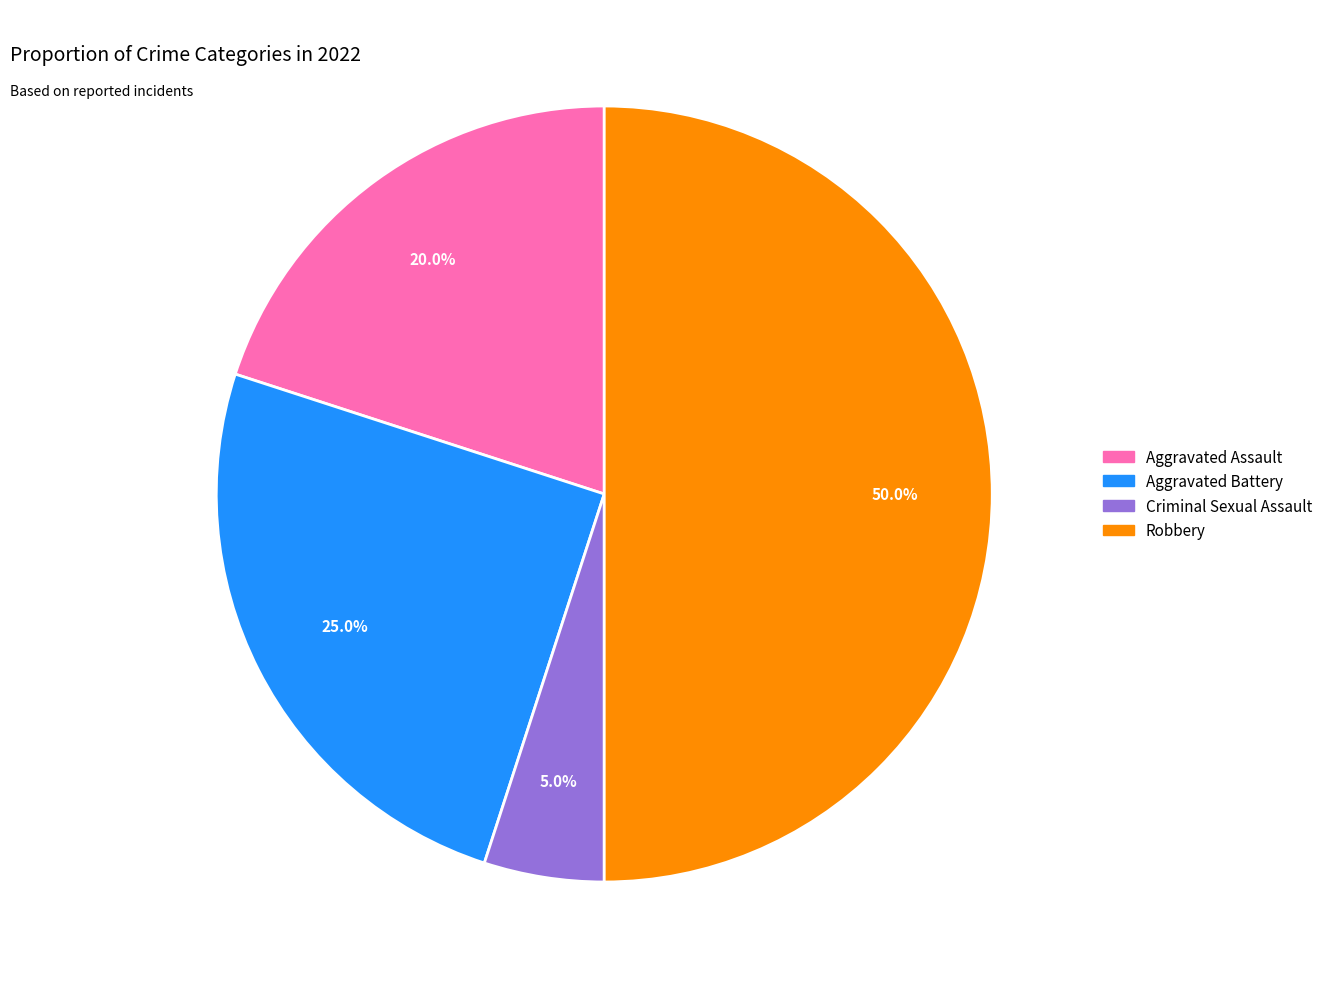

To the nearest percent, what is the difference between the largest and smallest slice percentages?

45%